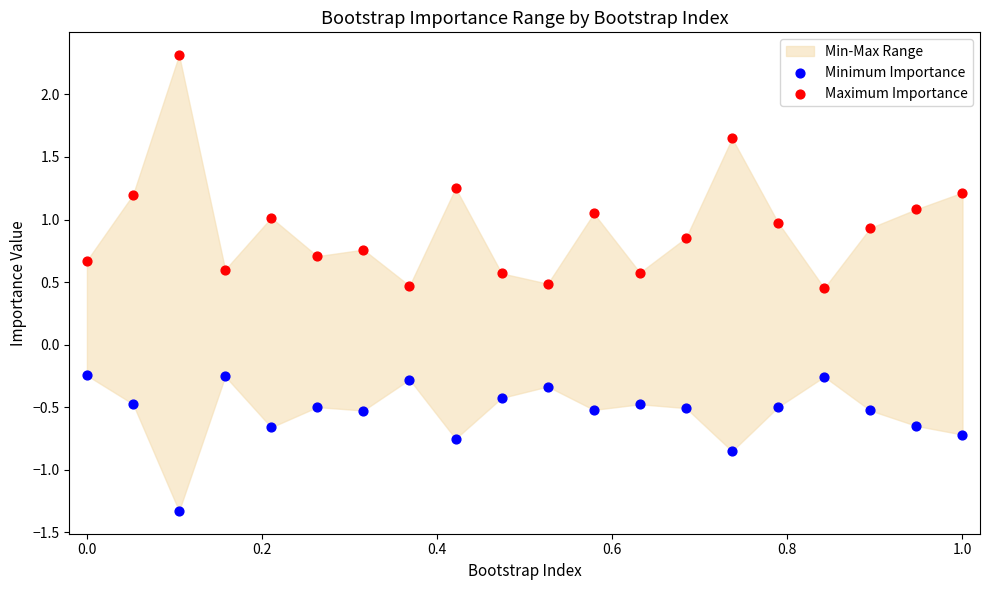

Which series has the largest Y range (max minus min)?

Maximum Importance